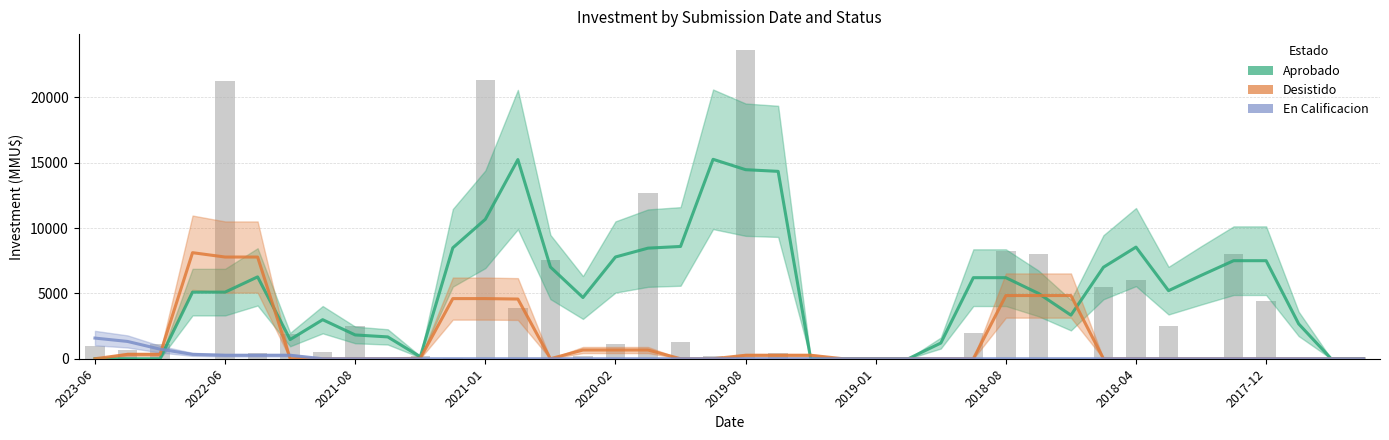

Which label corresponds to the smallest value in the chart?

2023-06